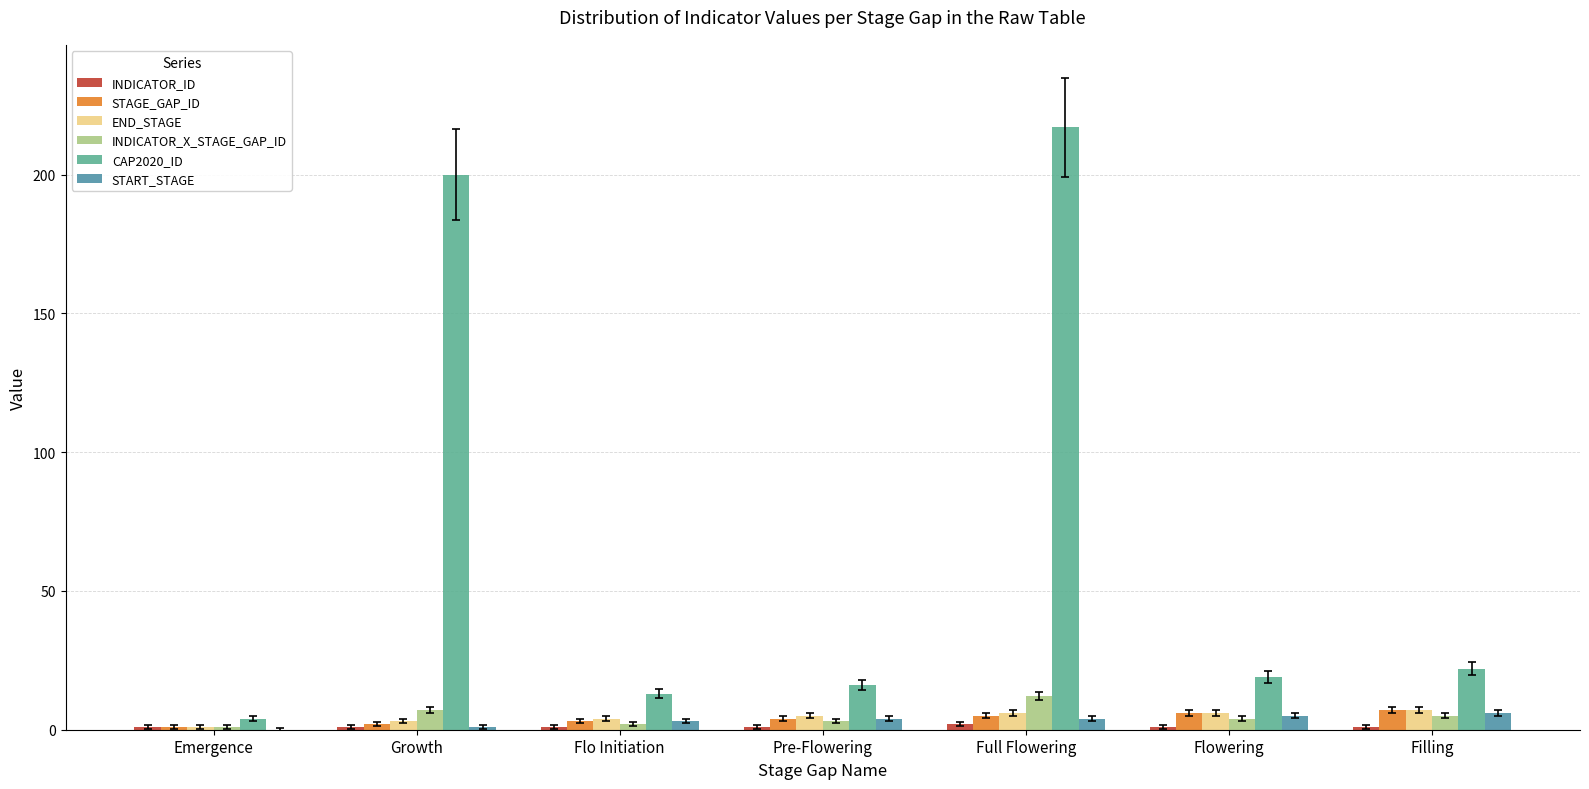

What is the maximum value for INDICATOR_X_STAGE_GAP_ID?

12